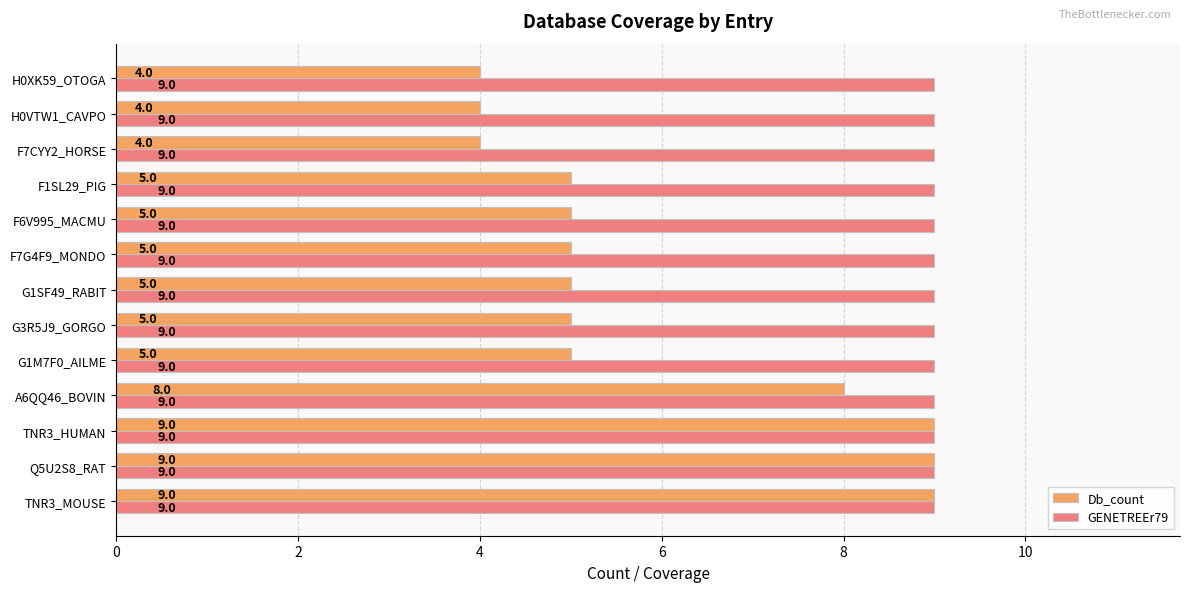

How many Db_count values are between 5 and 8?

7